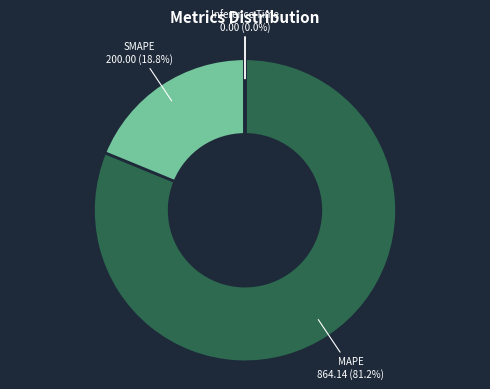

Is there a majority slice in this chart?

Yes